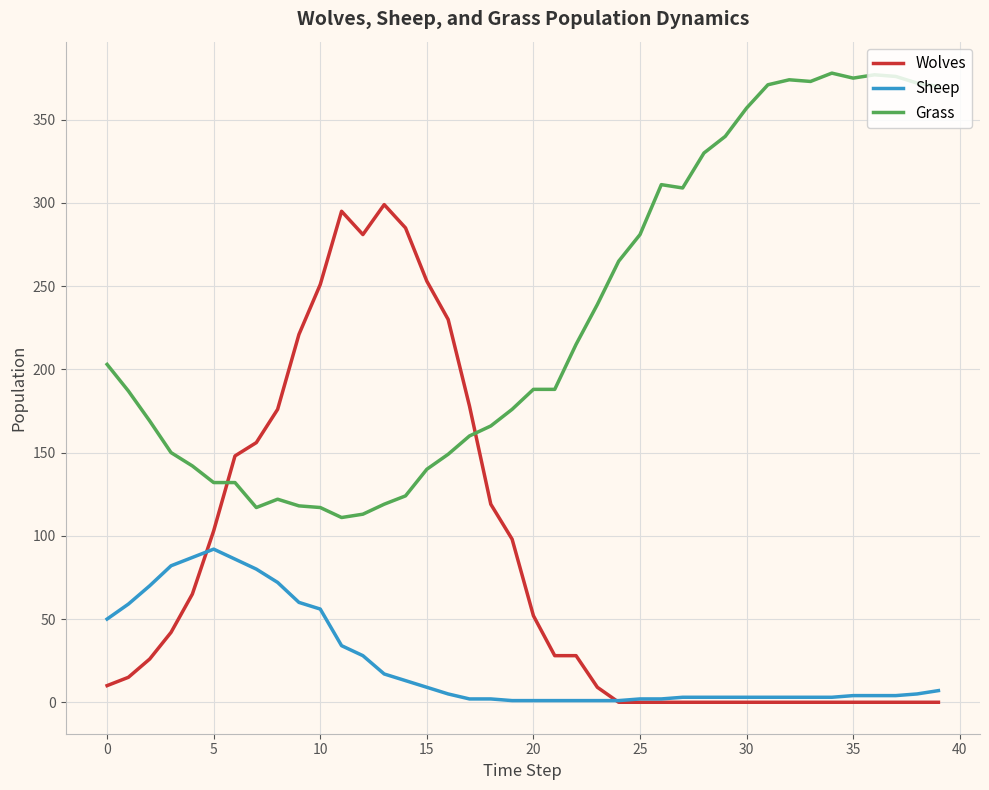

What is the maximum value shown in the chart?

378